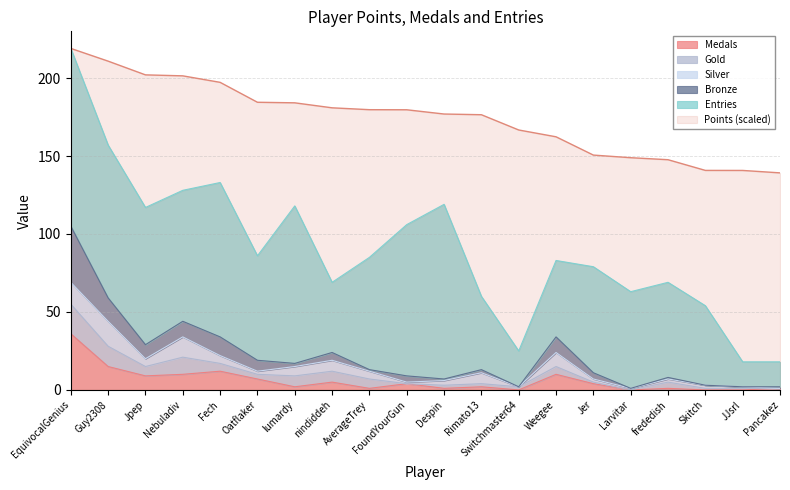

Is the value of Medals at Nebuladiv greater than the value of Points (scaled) at Despin?

No